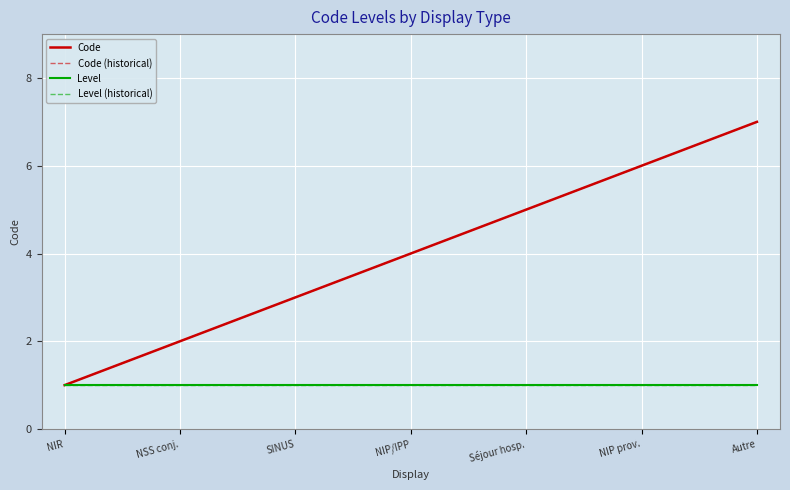

Is this an area chart (filled region under the line)?

No